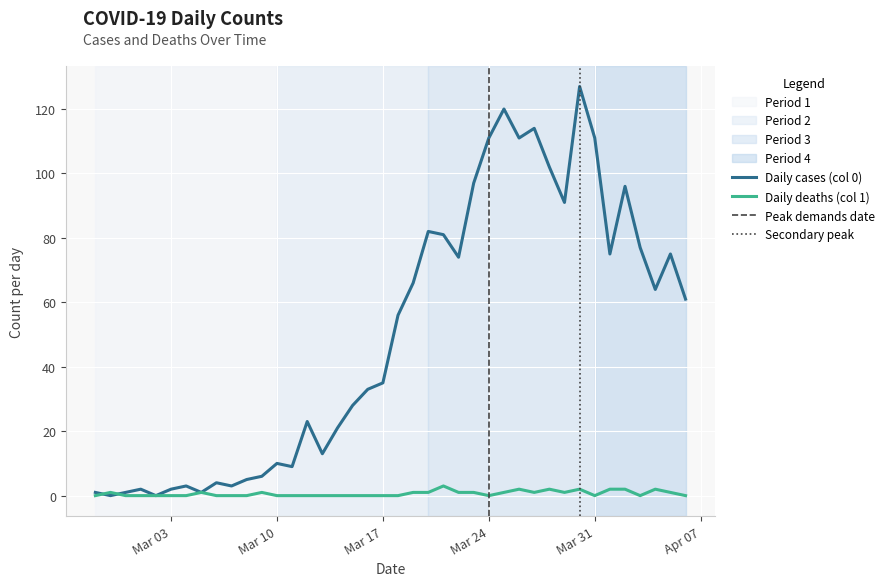

What is the sum of all Daily deaths (col 1) values?

26